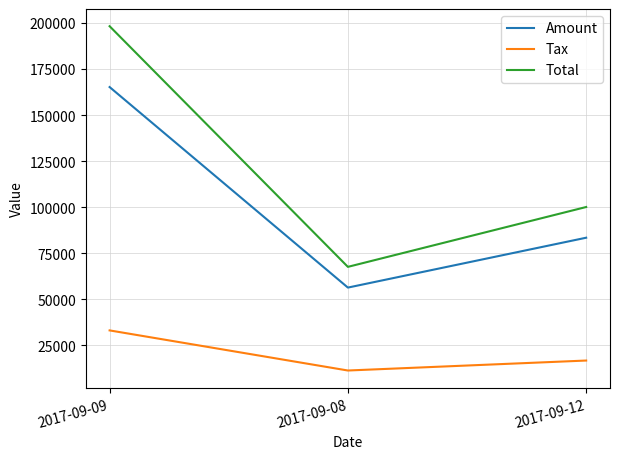

The Amount series shows 83370.0 at 2017-09-12. True or false?

True